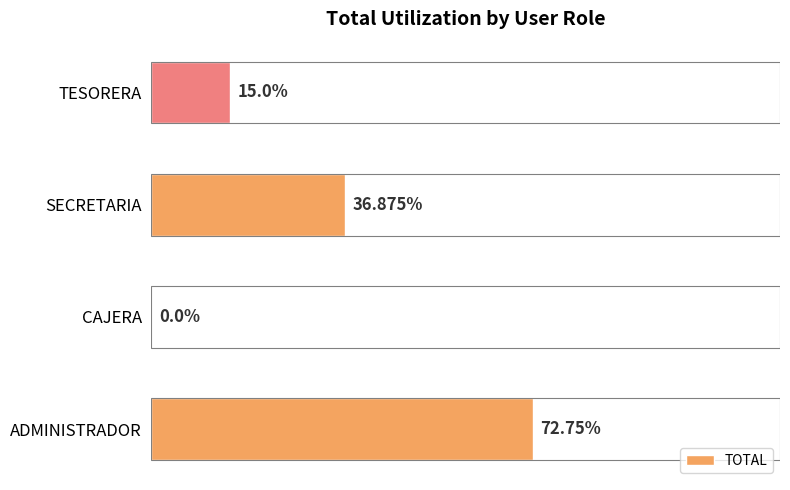

Between SECRETARIA and TESORERA, which is larger?

SECRETARIA